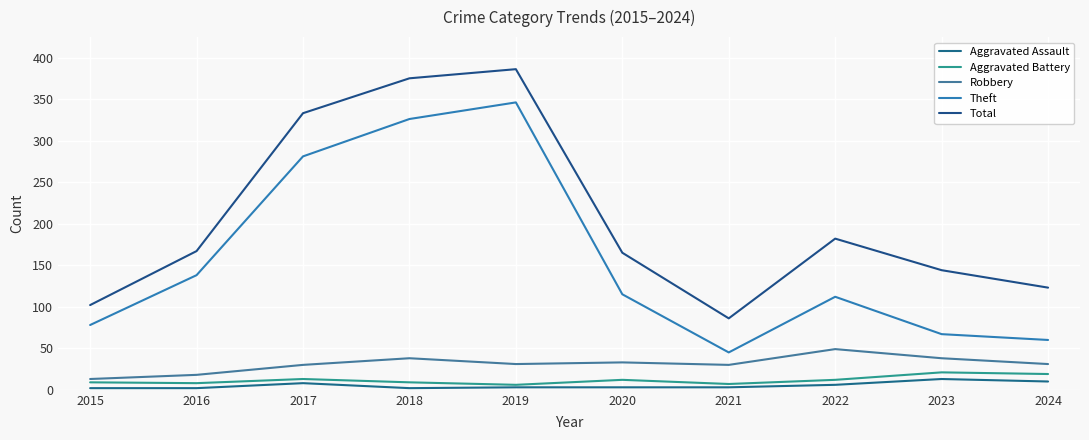

Rank the series by their maximum value, from lowest to highest.

Aggravated Assault, Aggravated Battery, Robbery, Theft, Total